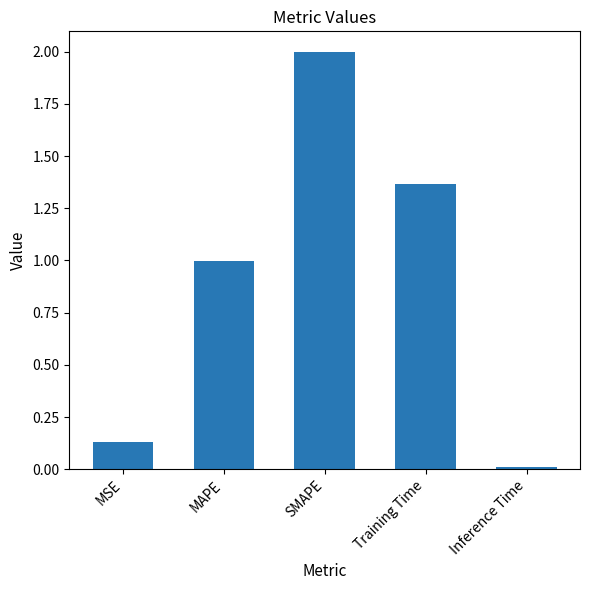

Which label corresponds to the largest value in the chart?

SMAPE